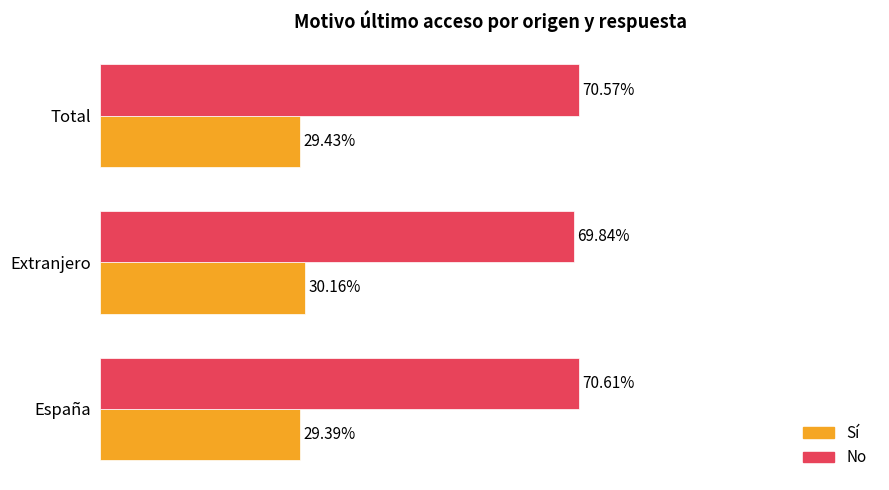

Which series has the widest spread of values?

No